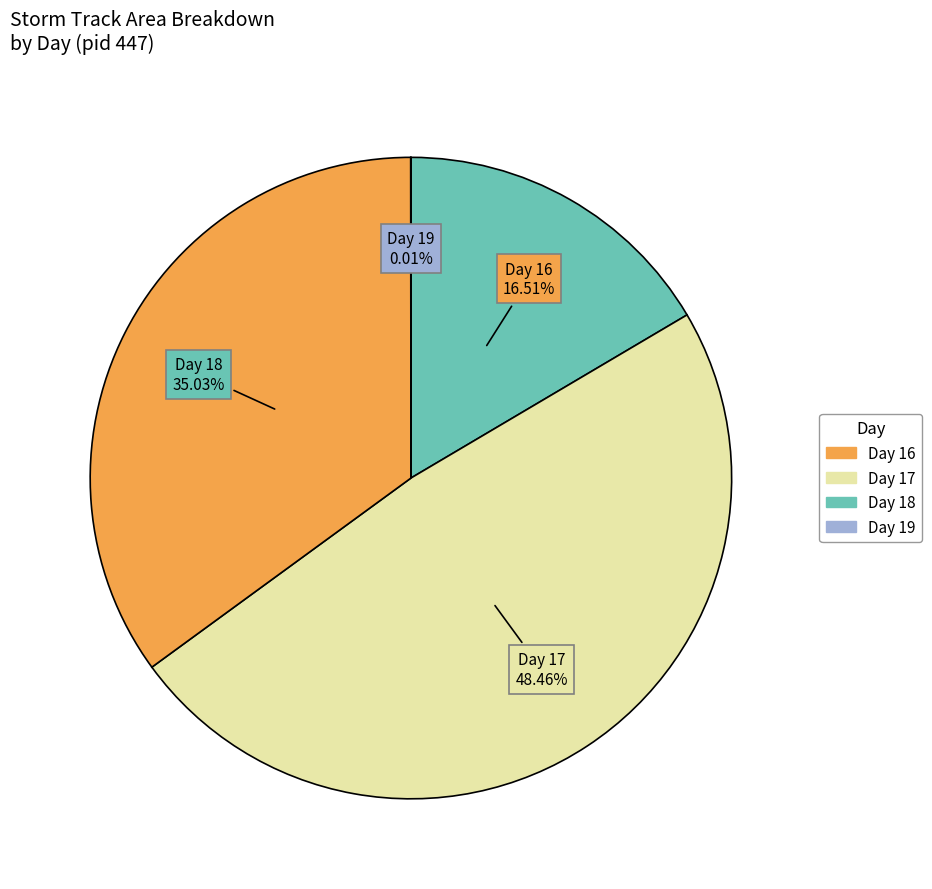

Does any single category account for the majority?

No